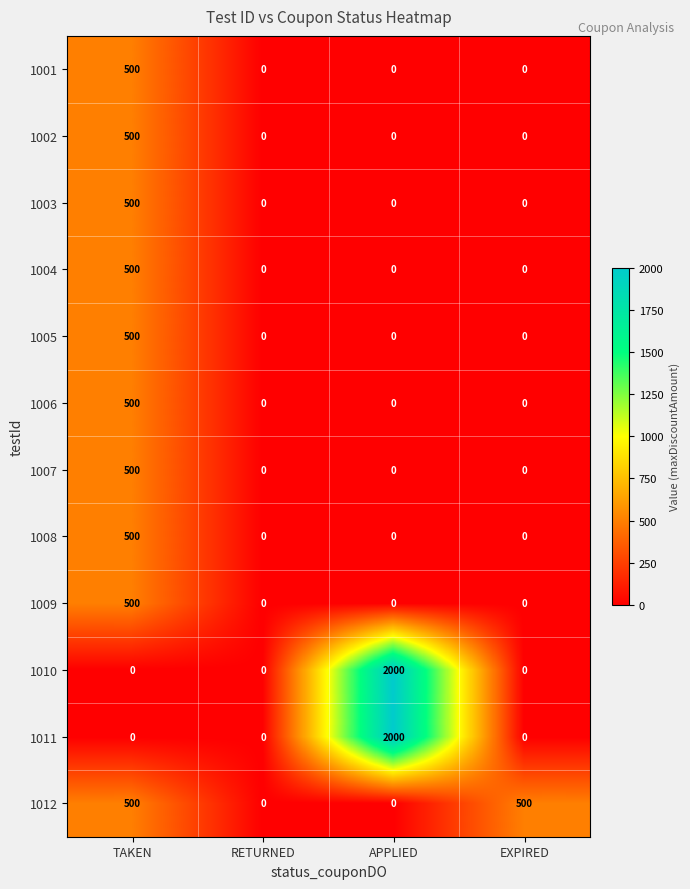

Between RETURNED and EXPIRED, which series saw the biggest shift?

1012